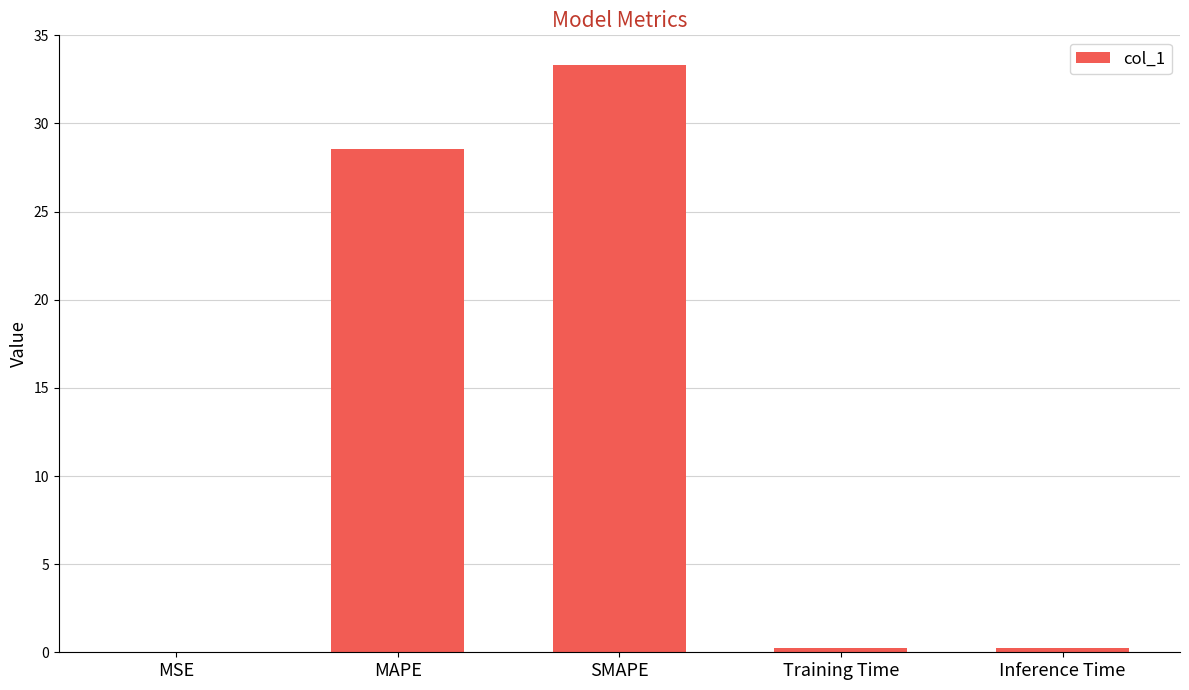

What is the greatest value displayed?

33.3